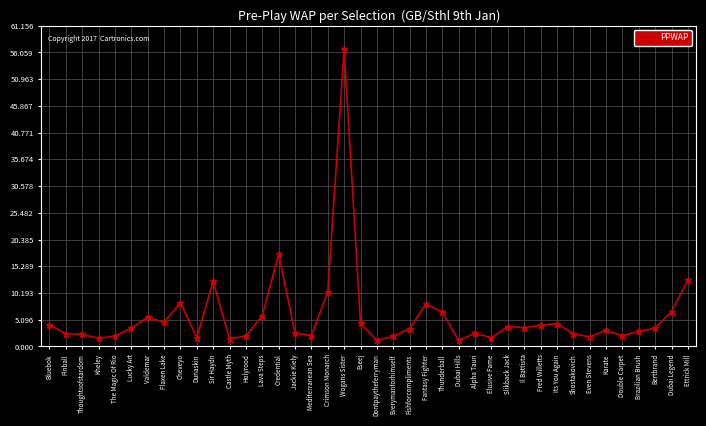

What is the average value?

5.7